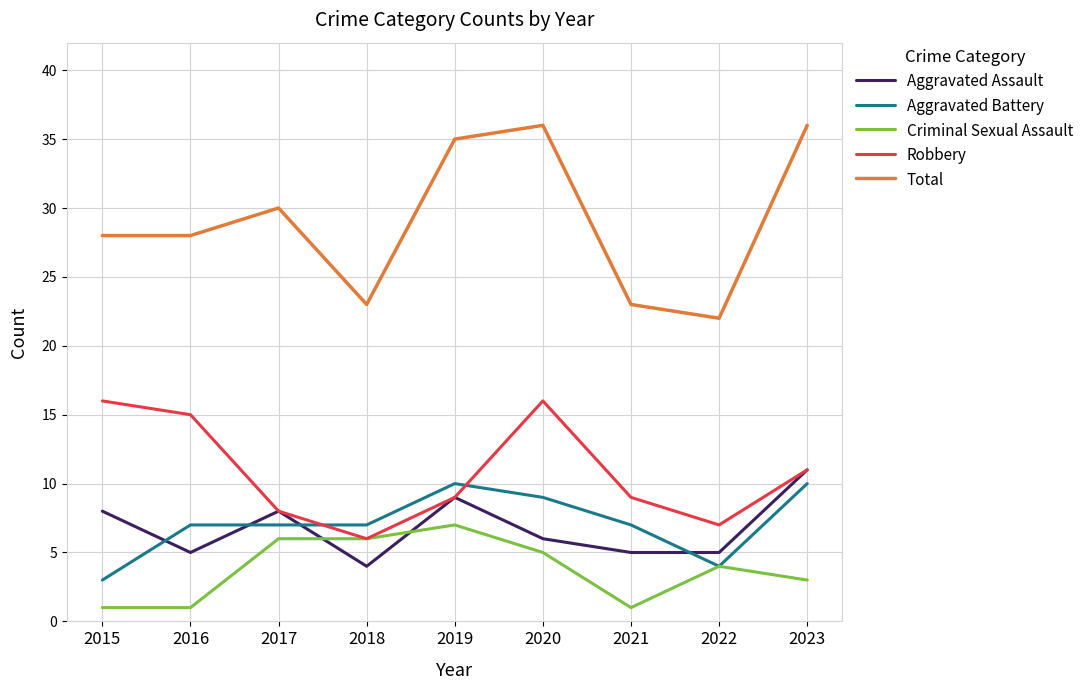

Reading left to right, extract all data points from this chart.

Aggravated Assault: 2015=8	2016=5	2017=8	2018=4	2019=9	2020=6	2021=5	2022=5	2023=11
Aggravated Battery: 2015=3	2016=7	2017=7	2018=7	2019=10	2020=9	2021=7	2022=4	2023=10
Criminal Sexual Assault: 2015=1	2016=1	2017=6	2018=6	2019=7	2020=5	2021=1	2022=4	2023=3
Robbery: 2015=16	2016=15	2017=8	2018=6	2019=9	2020=16	2021=9	2022=7	2023=11
Total: 2015=28	2016=28	2017=30	2018=23	2019=35	2020=36	2021=23	2022=22	2023=36